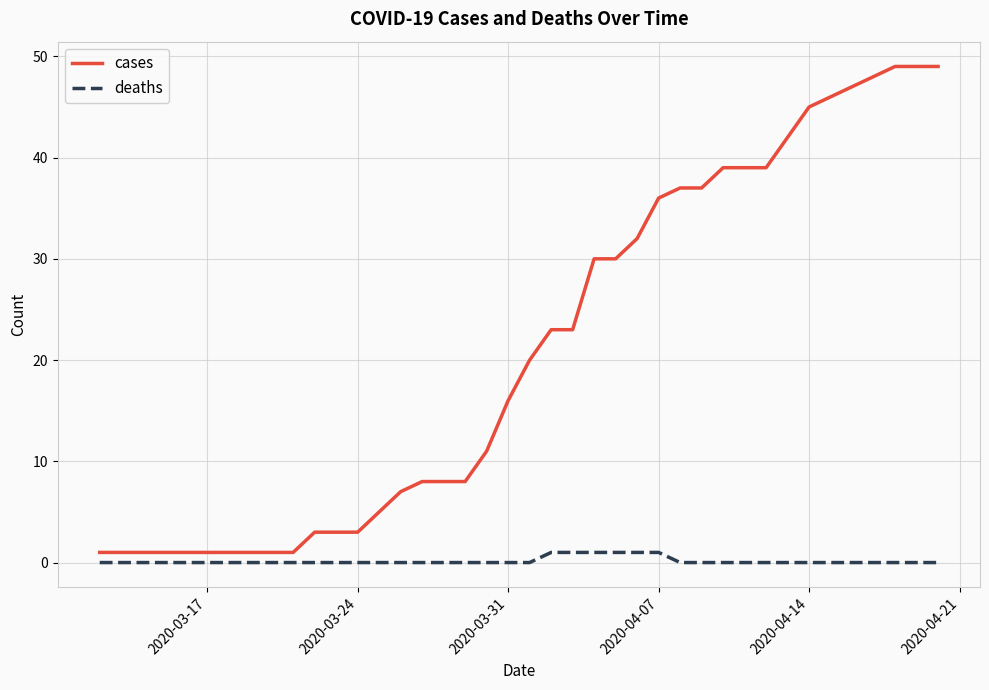

Which series has the largest range (max minus min)?

cases